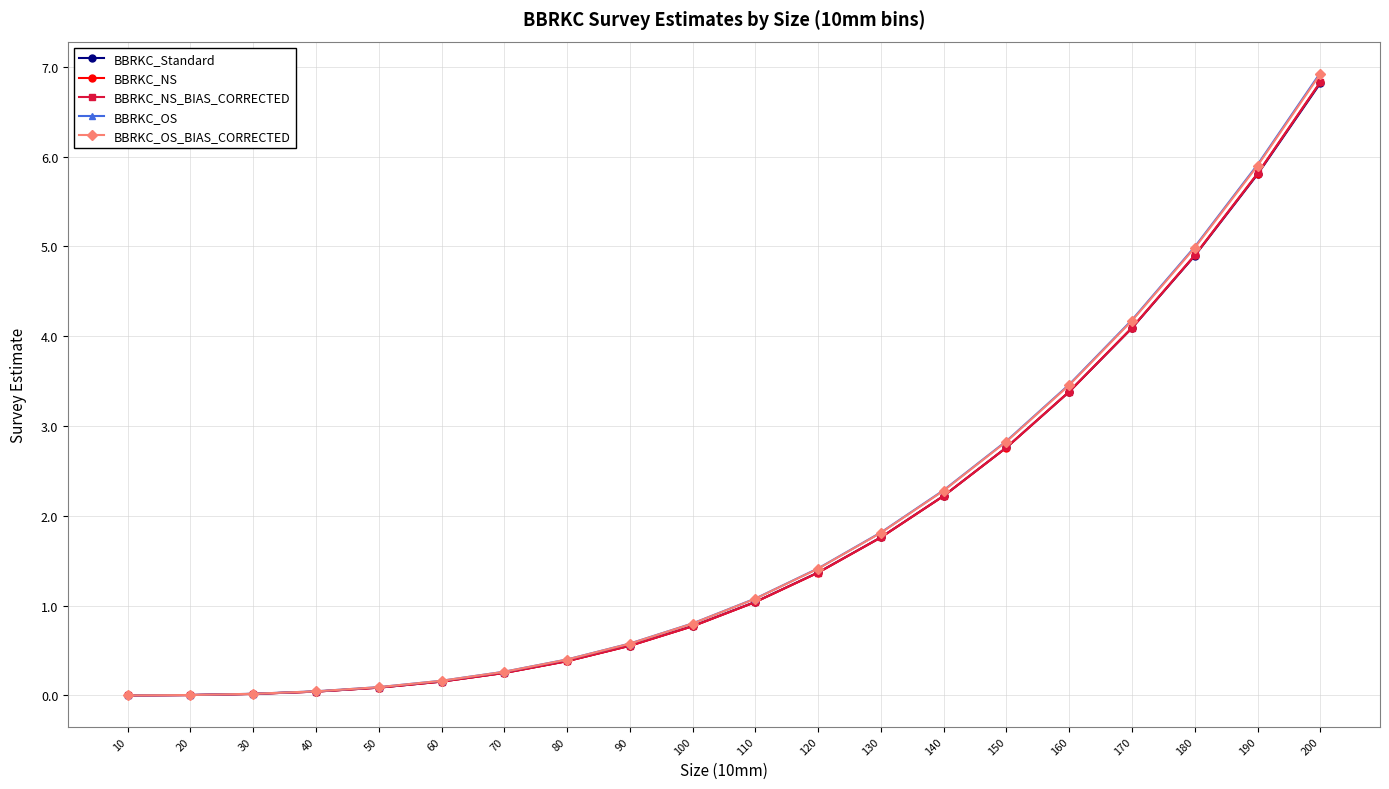

What is the maximum value shown in the chart?

6.9